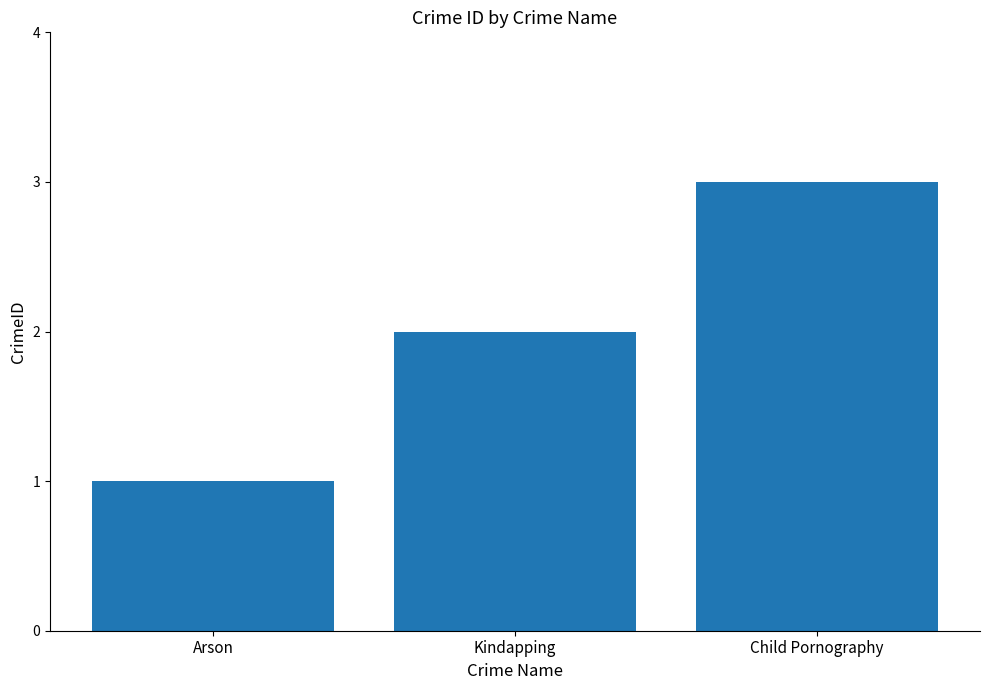

What is the difference between the values at Child Pornography and Kindapping?

1